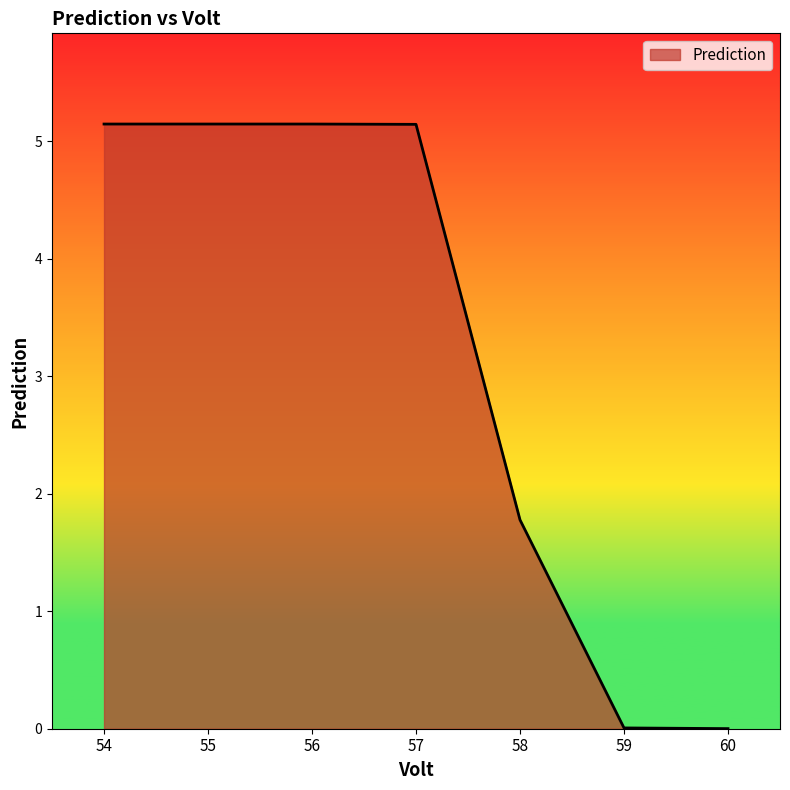

Between 59 and 57, which is larger?

57